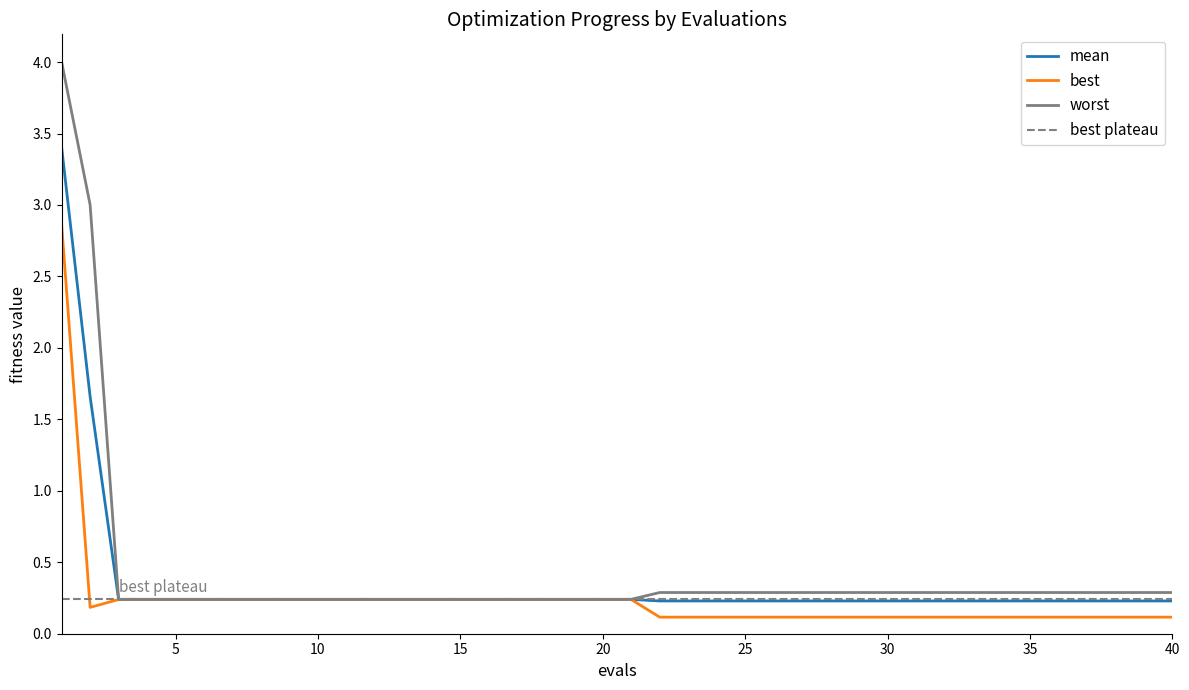

What is the sum of the worst values at 24 and 35?

0.6